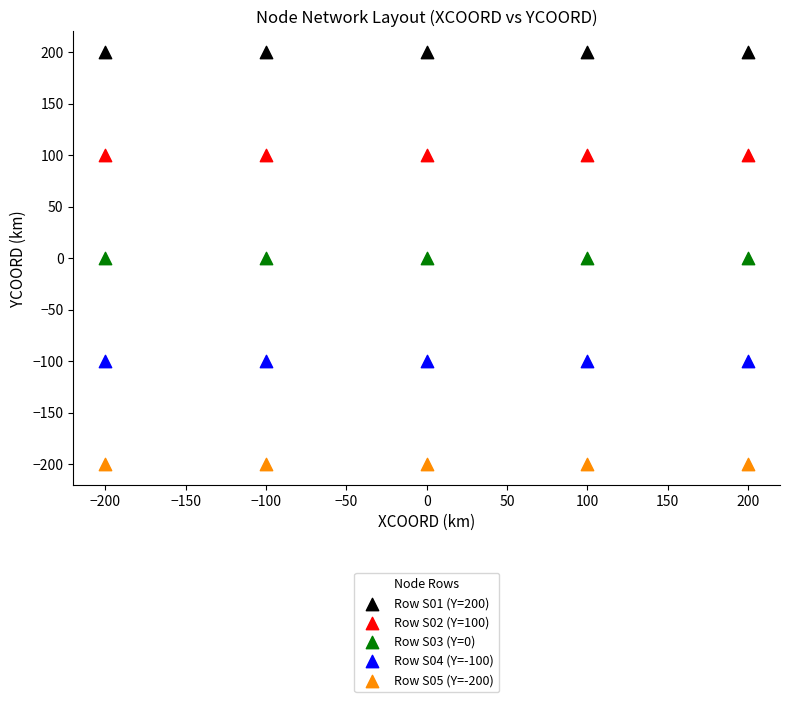

What are all the series names shown in the legend?

Row S01 (Y=200), Row S02 (Y=100), Row S03 (Y=0), Row S04 (Y=-100), Row S05 (Y=-200)